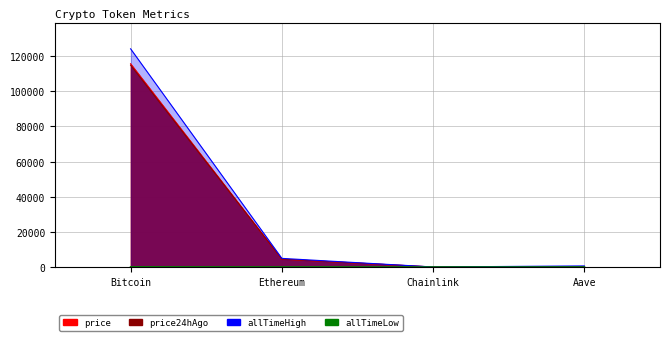

Which has a higher value, Bitcoin or Chainlink?

Bitcoin